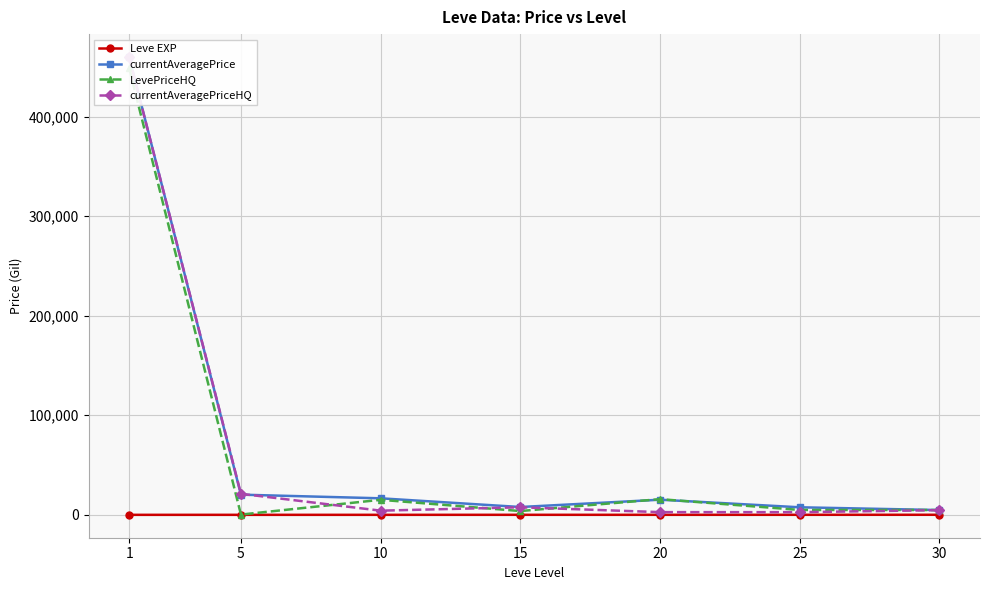

Is it true that currentAveragePriceHQ equals 21120.3 at 5?

True